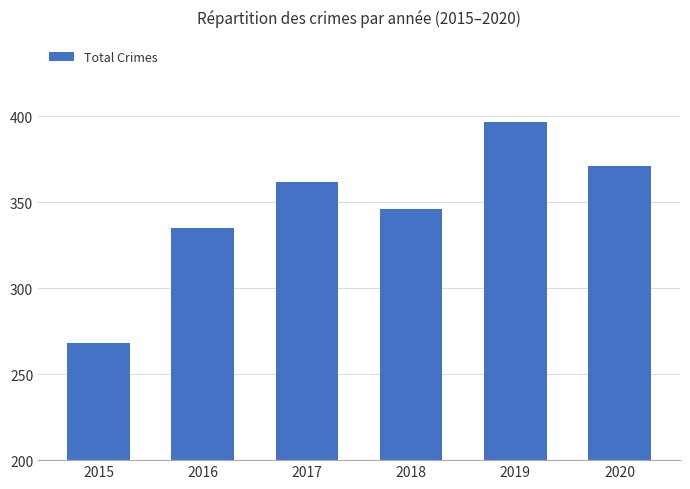

What is the change in value from 2016 to 2020?

+36